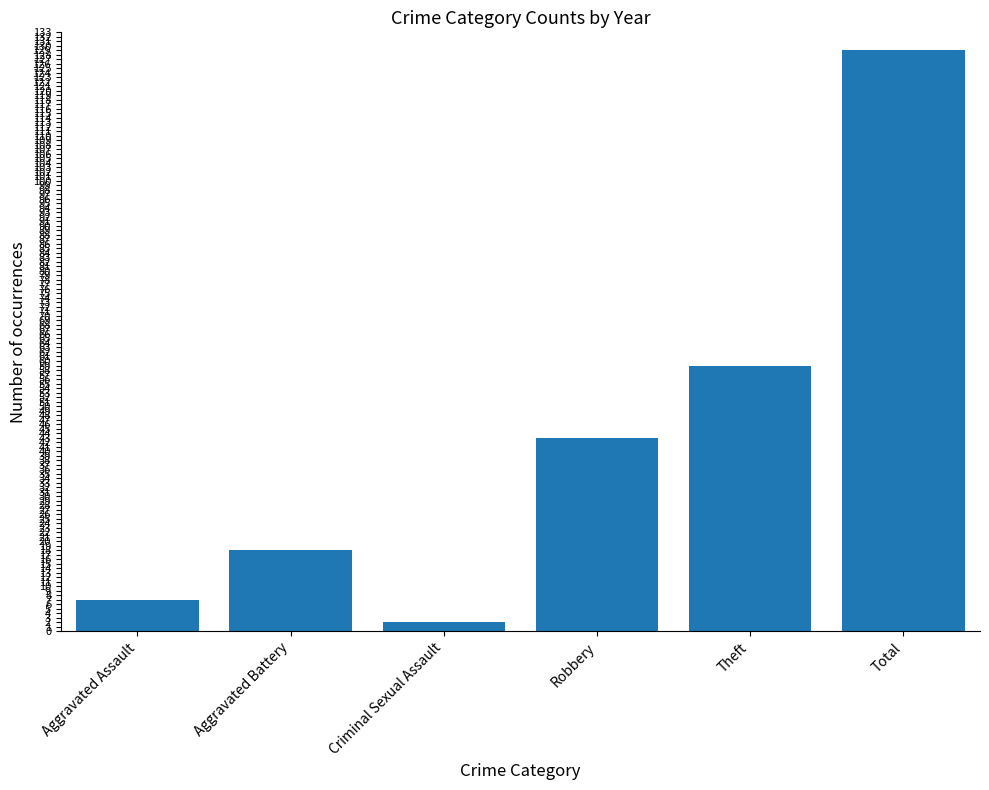

What is the ratio of the value at Theft to the value at Aggravated Battery?

3.3